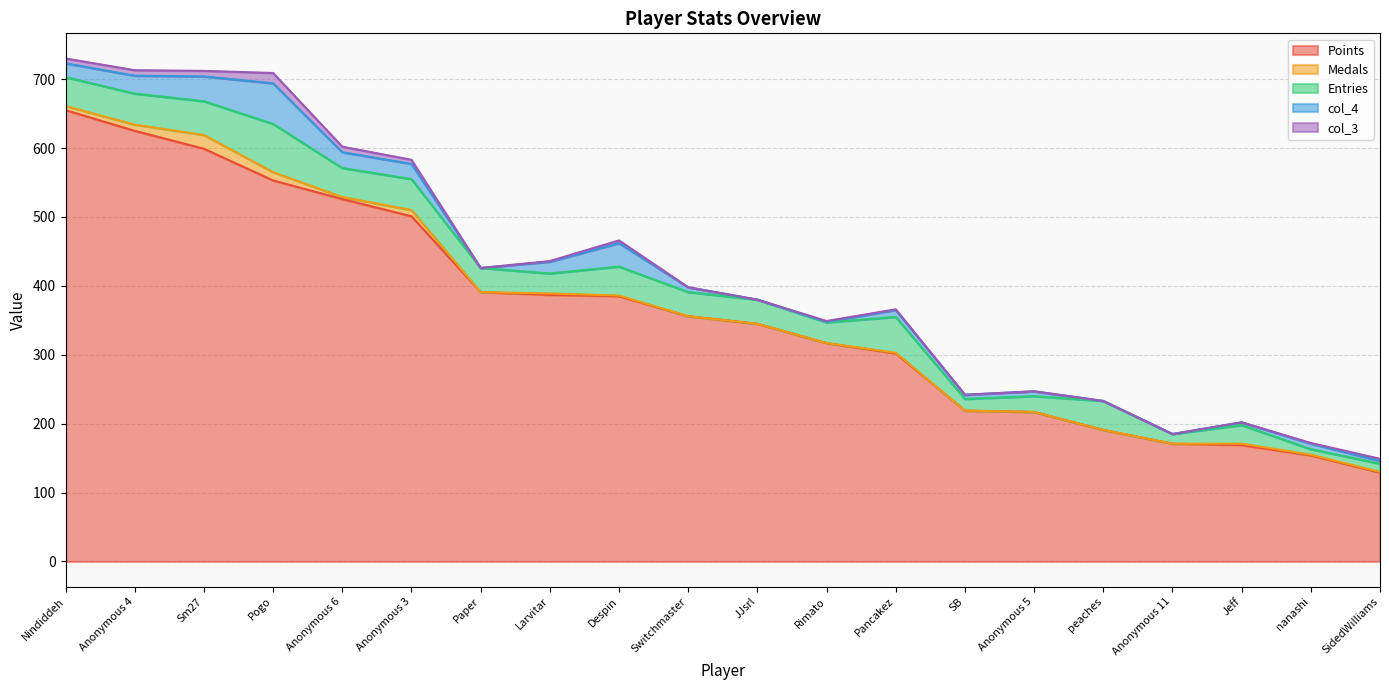

What is the maximum value for Points?

655